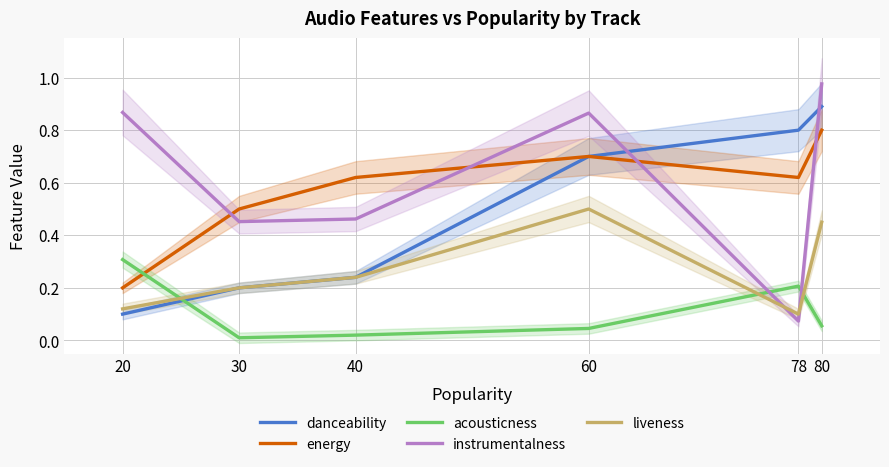

The value of energy at 20 is 0.2. True or false?

True